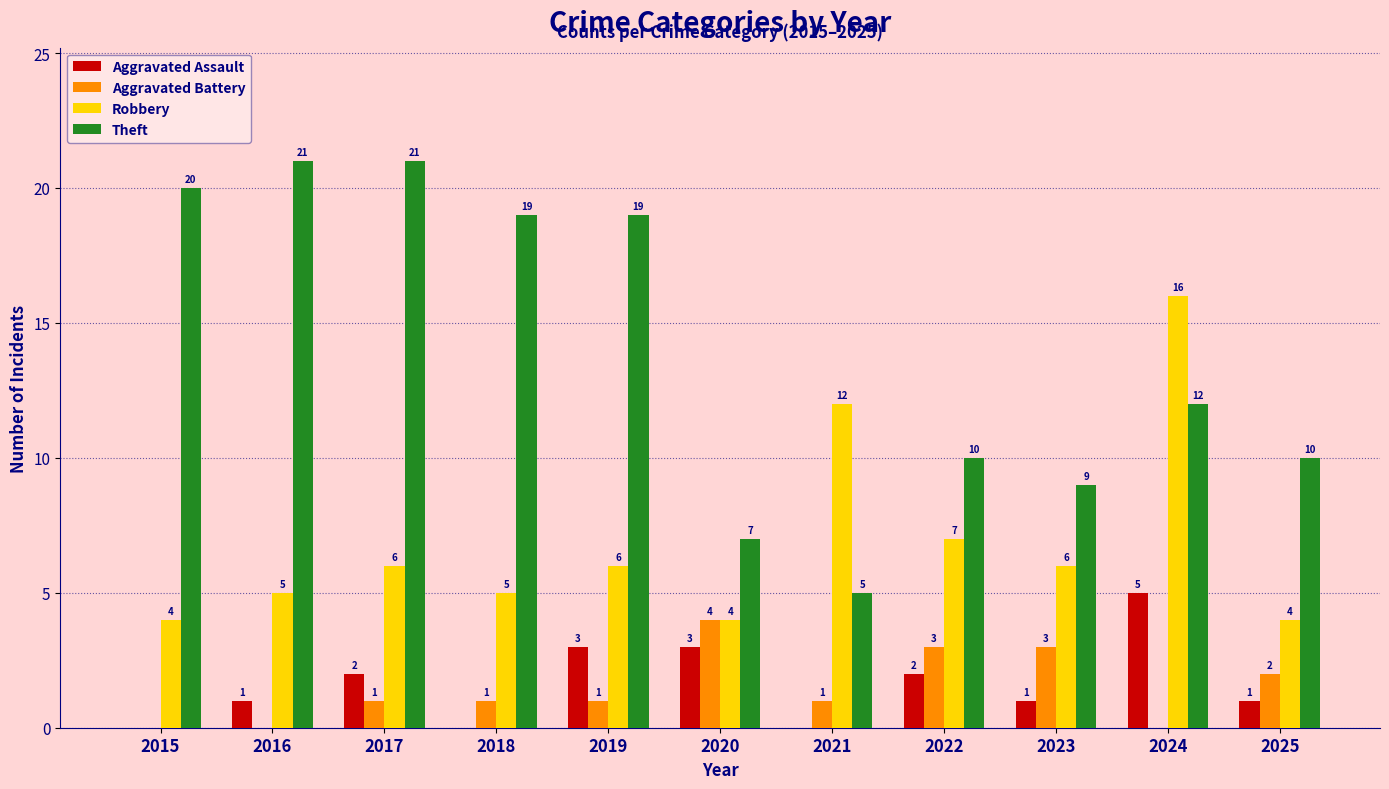

How many series are shown in this chart?

4